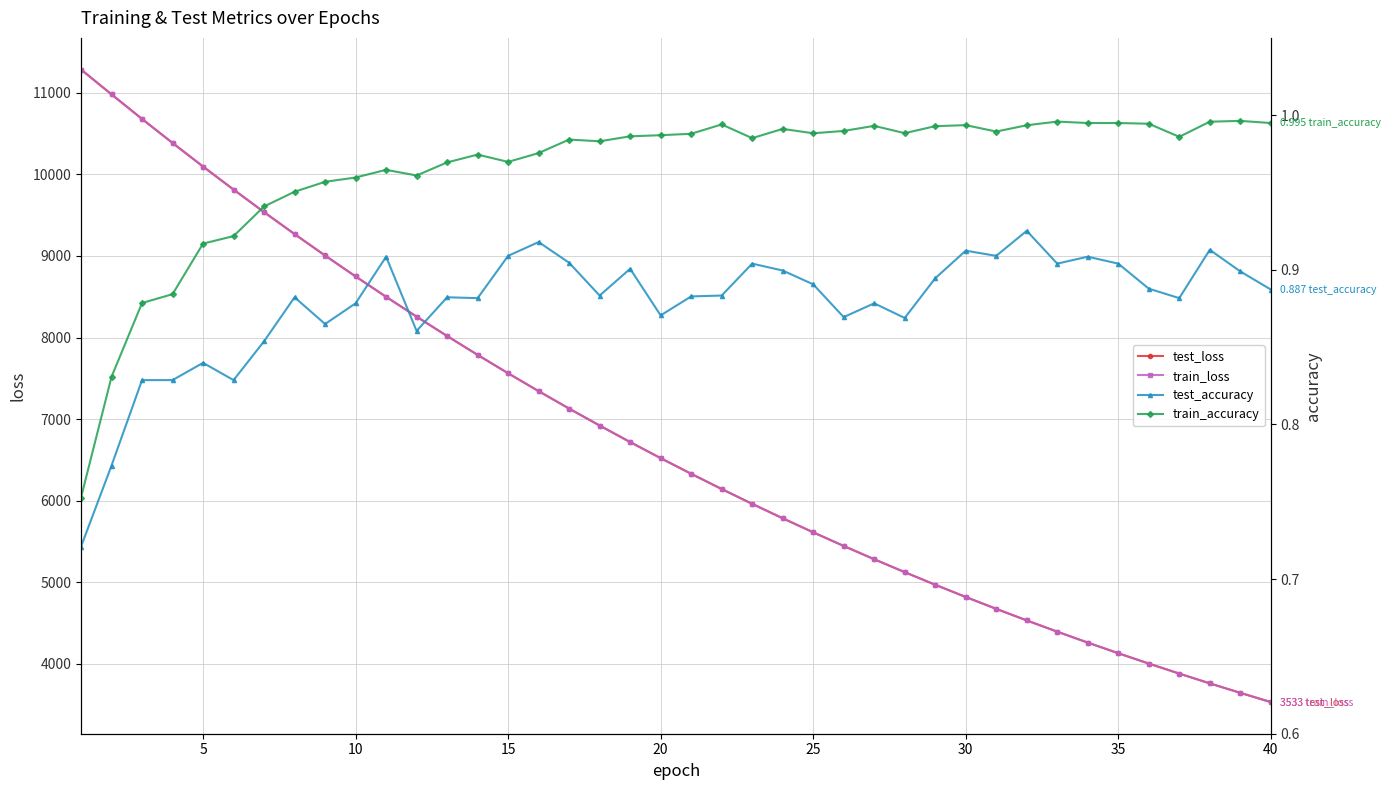

How many lines are shown in the chart?

4